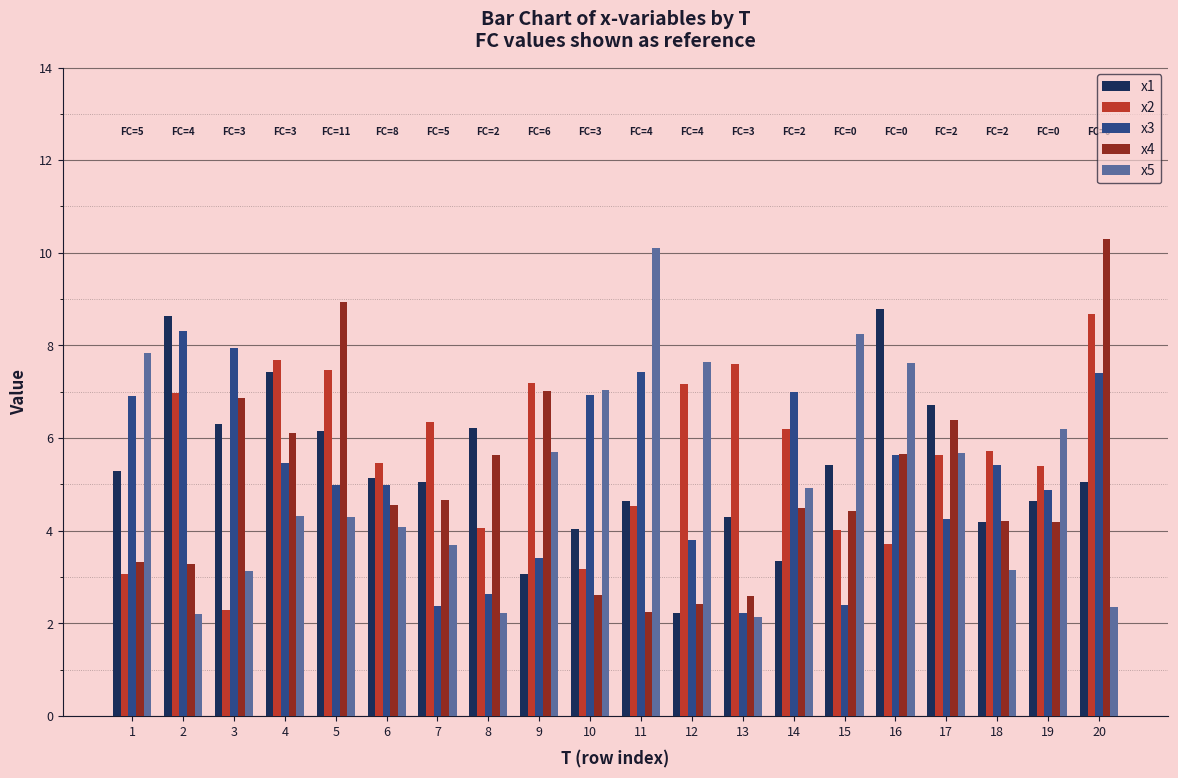

What is the total value across all series at 11?

29.0